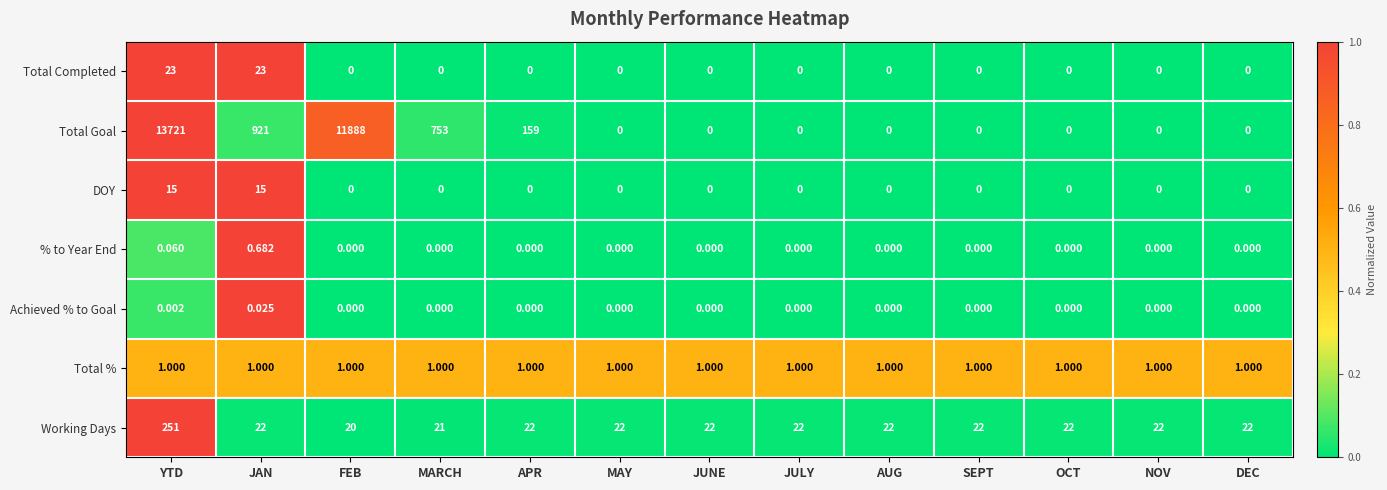

Which series has the widest spread of values?

Total Goal